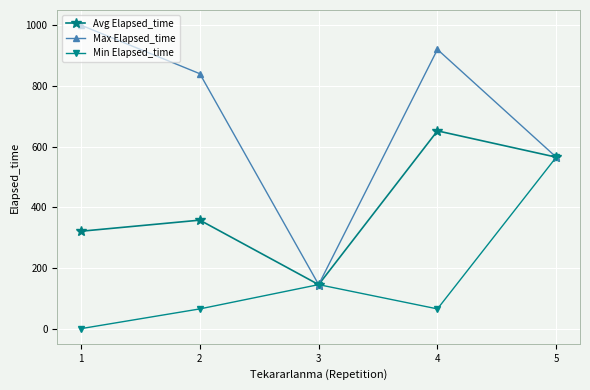

Reading right to left, what are all the values shown in this chart?

Avg Elapsed_time: 565.0	651.7	145.0	357.5	321.0
Max Elapsed_time: 565.0	920.0	145.0	840.0	1000.0
Min Elapsed_time: 565.0	65.0	145.0	65.0	0.0